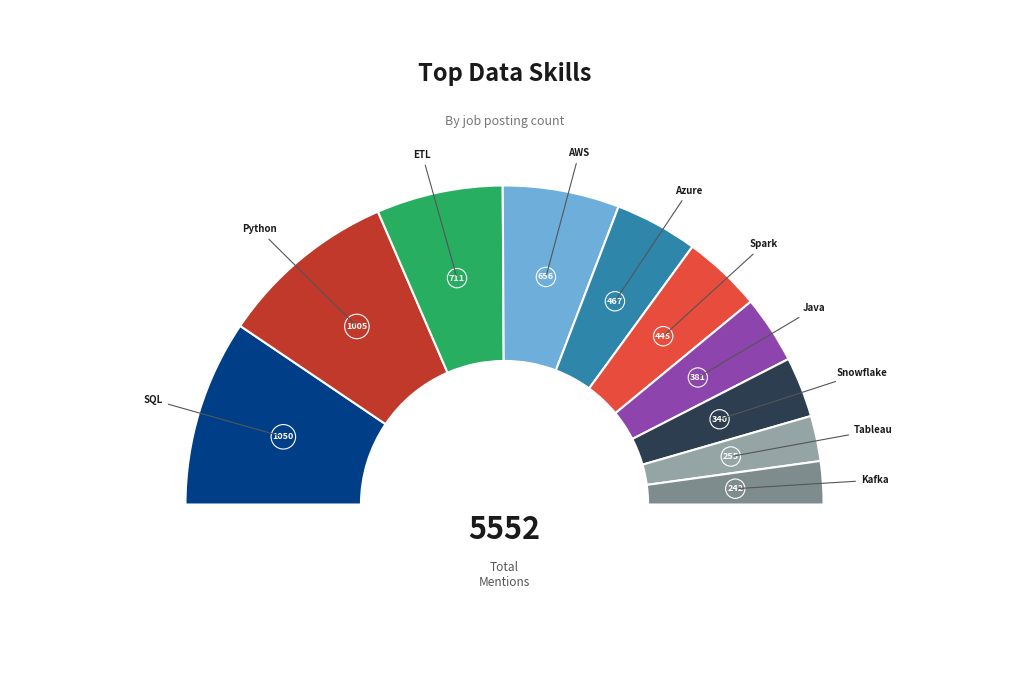

Between Azure and SQL, which is larger?

SQL